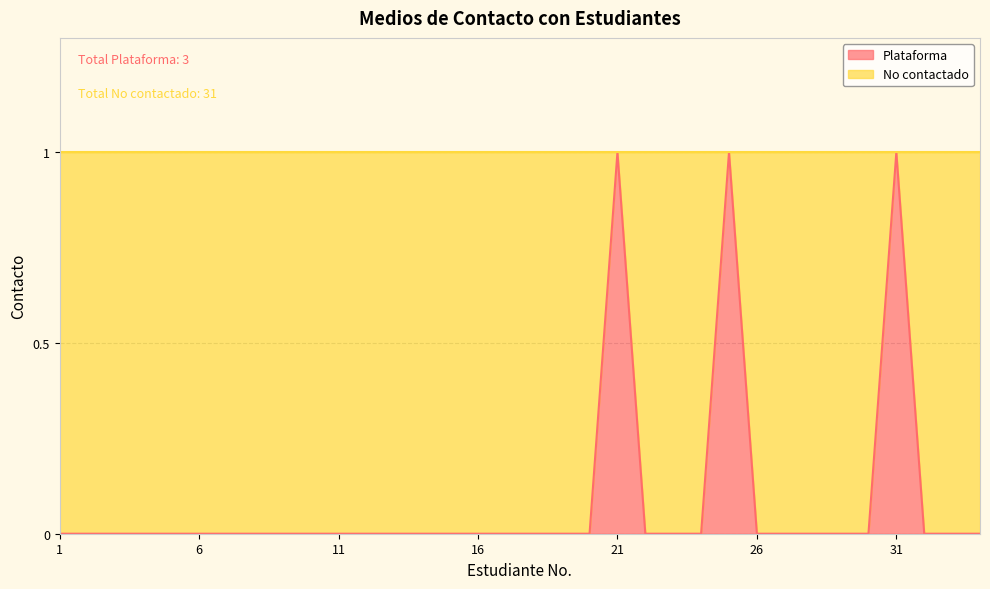

List the labels in order of value, smallest first.

1, 2, 3, 4, 5, 6, 7, 8, 9, 10, 11, 12, 13, 14, 15, 16, 17, 18, 19, 20, 22, 23, 24, 26, 27, 28, 29, 30, 32, 33, 34, 21, 25, 31